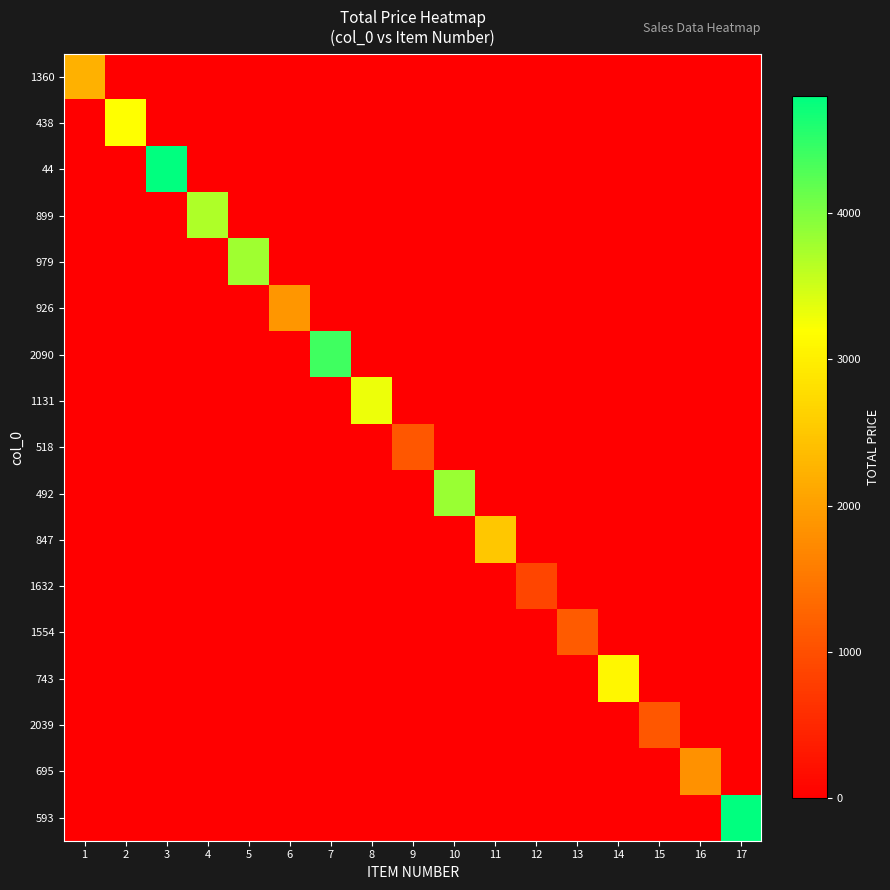

Reading right to left, list all the values displayed in this chart.

1360: 17=0.0	16=0.0	15=0.0	14=0.0	13=0.0	12=0.0	11=0.0	10=0.0	9=0.0	8=0.0	7=0.0	6=0.0	5=0.0	4=0.0	3=0.0	2=0.0	1=2217.2
438: 17=0.0	16=0.0	15=0.0	14=0.0	13=0.0	12=0.0	11=0.0	10=0.0	9=0.0	8=0.0	7=0.0	6=0.0	5=0.0	4=0.0	3=0.0	2=3200.0	1=0.0
44: 17=0.0	16=0.0	15=0.0	14=0.0	13=0.0	12=0.0	11=0.0	10=0.0	9=0.0	8=0.0	7=0.0	6=0.0	5=0.0	4=0.0	3=4800.0	2=0.0	1=0.0
899: 17=0.0	16=0.0	15=0.0	14=0.0	13=0.0	12=0.0	11=0.0	10=0.0	9=0.0	8=0.0	7=0.0	6=0.0	5=0.0	4=3700.0	3=0.0	2=0.0	1=0.0
979: 17=0.0	16=0.0	15=0.0	14=0.0	13=0.0	12=0.0	11=0.0	10=0.0	9=0.0	8=0.0	7=0.0	6=0.0	5=3800.0	4=0.0	3=0.0	2=0.0	1=0.0
926: 17=0.0	16=0.0	15=0.0	14=0.0	13=0.0	12=0.0	11=0.0	10=0.0	9=0.0	8=0.0	7=0.0	6=1880.2	5=0.0	4=0.0	3=0.0	2=0.0	1=0.0
2090: 17=0.0	16=0.0	15=0.0	14=0.0	13=0.0	12=0.0	11=0.0	10=0.0	9=0.0	8=0.0	7=4400.0	6=0.0	5=0.0	4=0.0	3=0.0	2=0.0	1=0.0
1131: 17=0.0	16=0.0	15=0.0	14=0.0	13=0.0	12=0.0	11=0.0	10=0.0	9=0.0	8=3300.0	7=0.0	6=0.0	5=0.0	4=0.0	3=0.0	2=0.0	1=0.0
518: 17=0.0	16=0.0	15=0.0	14=0.0	13=0.0	12=0.0	11=0.0	10=0.0	9=1105.2	8=0.0	7=0.0	6=0.0	5=0.0	4=0.0	3=0.0	2=0.0	1=0.0
492: 17=0.0	16=0.0	15=0.0	14=0.0	13=0.0	12=0.0	11=0.0	10=3843.3	9=0.0	8=0.0	7=0.0	6=0.0	5=0.0	4=0.0	3=0.0	2=0.0	1=0.0
847: 17=0.0	16=0.0	15=0.0	14=0.0	13=0.0	12=0.0	11=2500.0	10=0.0	9=0.0	8=0.0	7=0.0	6=0.0	5=0.0	4=0.0	3=0.0	2=0.0	1=0.0
1632: 17=0.0	16=0.0	15=0.0	14=0.0	13=0.0	12=865.5	11=0.0	10=0.0	9=0.0	8=0.0	7=0.0	6=0.0	5=0.0	4=0.0	3=0.0	2=0.0	1=0.0
1554: 17=0.0	16=0.0	15=0.0	14=0.0	13=1152.1	12=0.0	11=0.0	10=0.0	9=0.0	8=0.0	7=0.0	6=0.0	5=0.0	4=0.0	3=0.0	2=0.0	1=0.0
743: 17=0.0	16=0.0	15=0.0	14=3100.0	13=0.0	12=0.0	11=0.0	10=0.0	9=0.0	8=0.0	7=0.0	6=0.0	5=0.0	4=0.0	3=0.0	2=0.0	1=0.0
2039: 17=0.0	16=0.0	15=1094.0	14=0.0	13=0.0	12=0.0	11=0.0	10=0.0	9=0.0	8=0.0	7=0.0	6=0.0	5=0.0	4=0.0	3=0.0	2=0.0	1=0.0
695: 17=0.0	16=1834.5	15=0.0	14=0.0	13=0.0	12=0.0	11=0.0	10=0.0	9=0.0	8=0.0	7=0.0	6=0.0	5=0.0	4=0.0	3=0.0	2=0.0	1=0.0
593: 17=4800.0	16=0.0	15=0.0	14=0.0	13=0.0	12=0.0	11=0.0	10=0.0	9=0.0	8=0.0	7=0.0	6=0.0	5=0.0	4=0.0	3=0.0	2=0.0	1=0.0